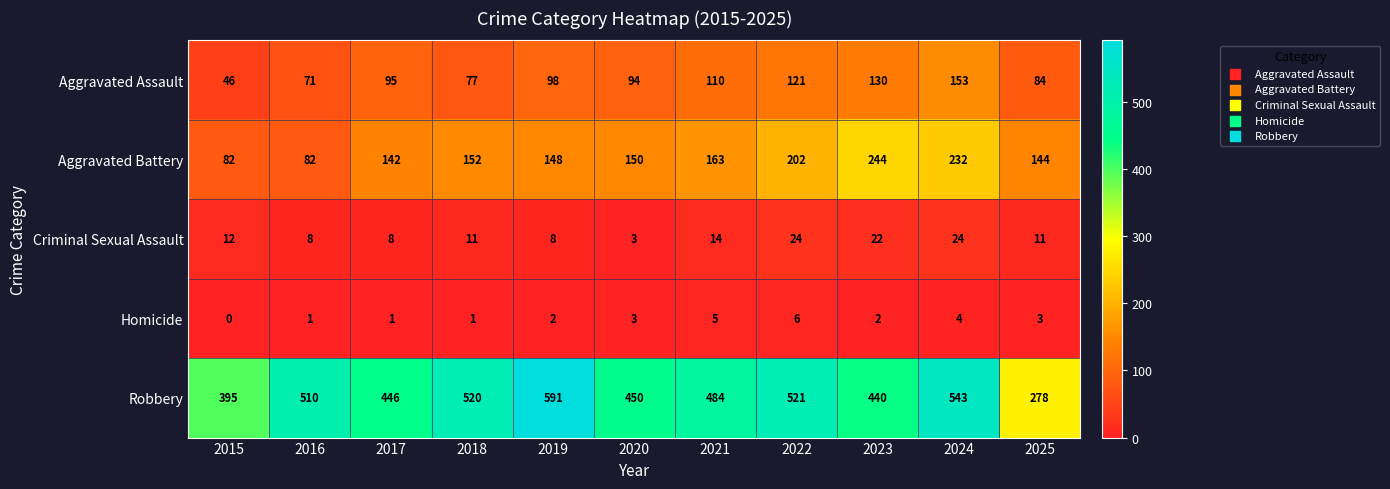

What is the greatest value displayed?

591